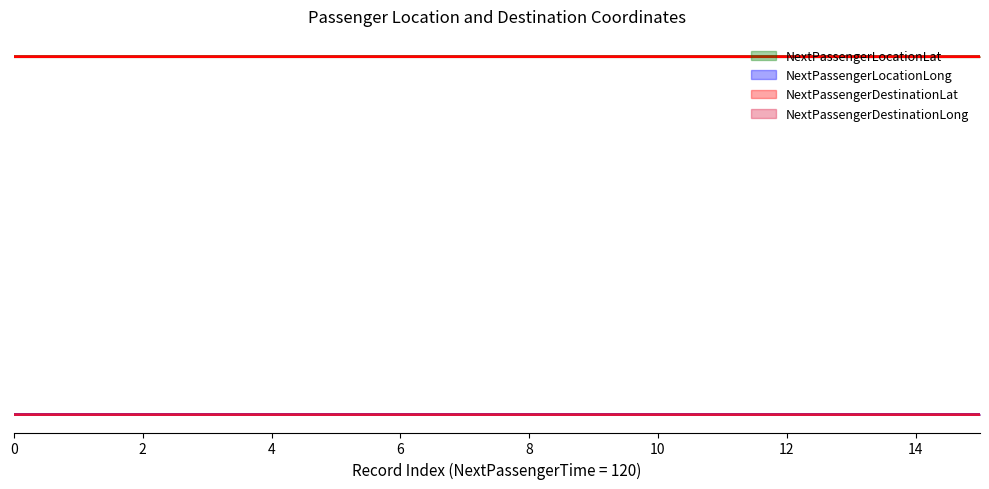

True or false: NextPassengerLocationLong and NextPassengerLocationLat intersect in this chart.

False